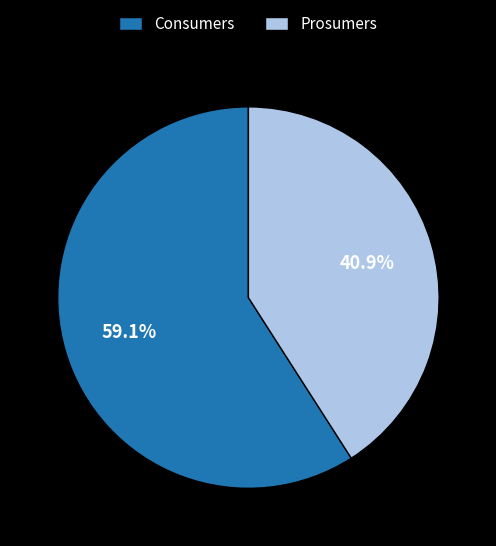

To the nearest percent, what is the average slice percentage?

50%